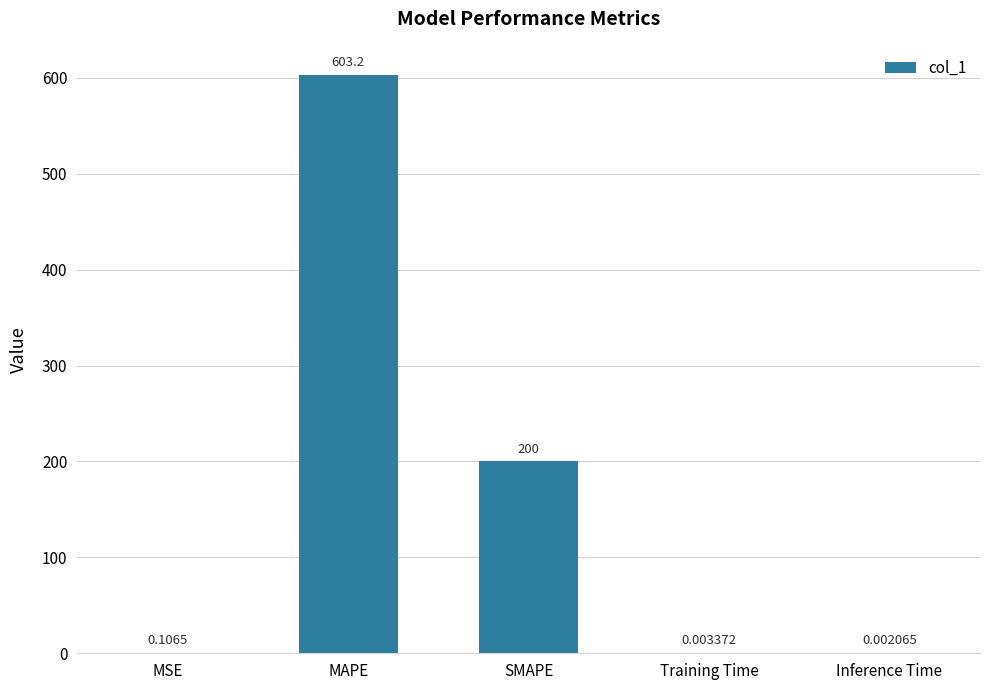

The value at SMAPE is 200.0. True or false?

True